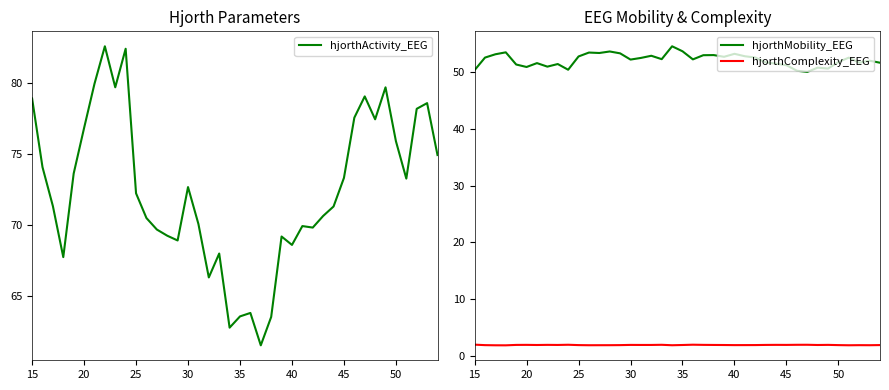

How many categories are shown in the chart?

40